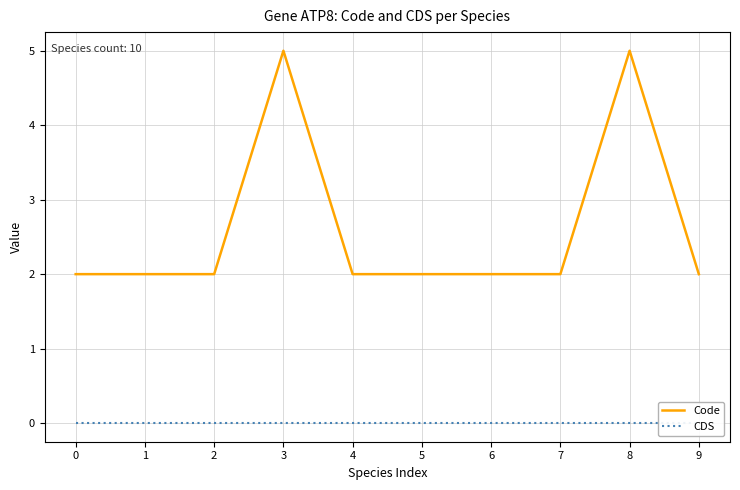

Which series has the widest spread of values?

Code